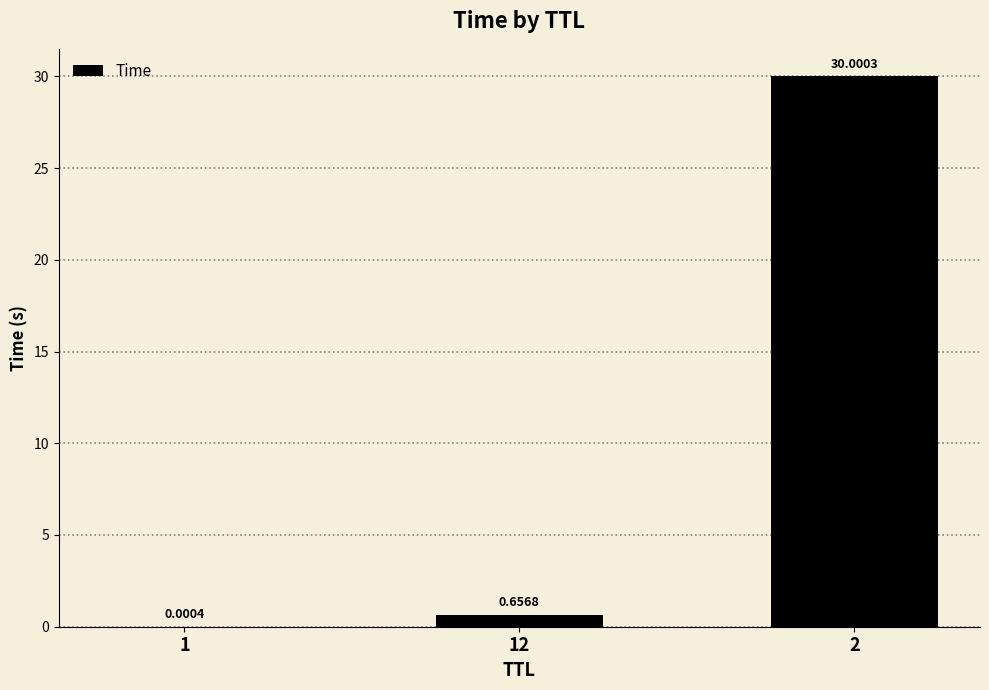

How many series are shown in this chart?

1